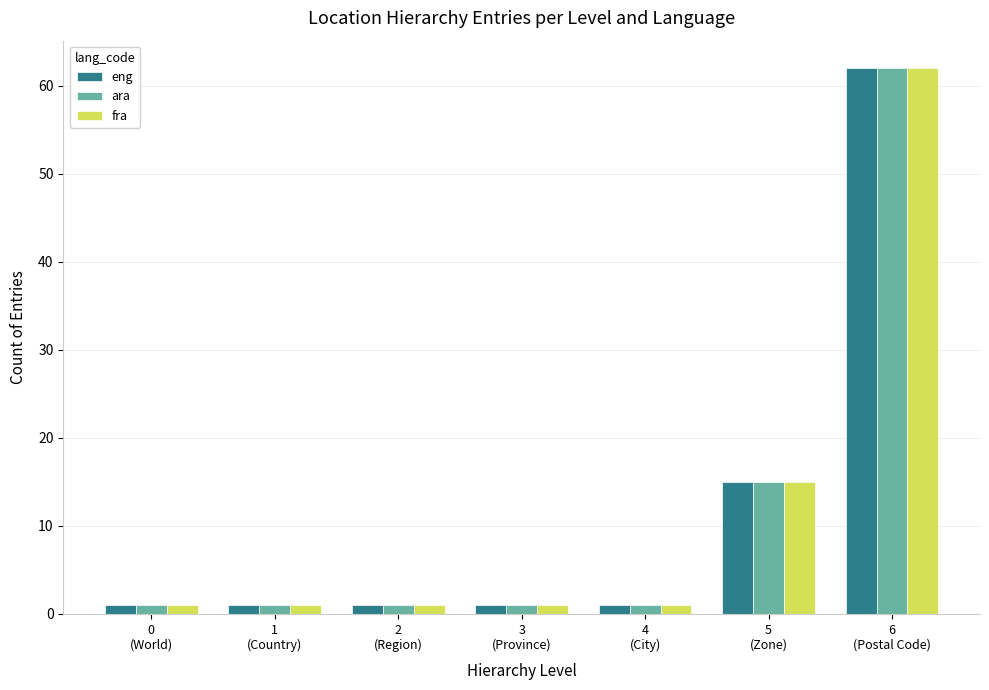

What is the highest value of the ara series?

62